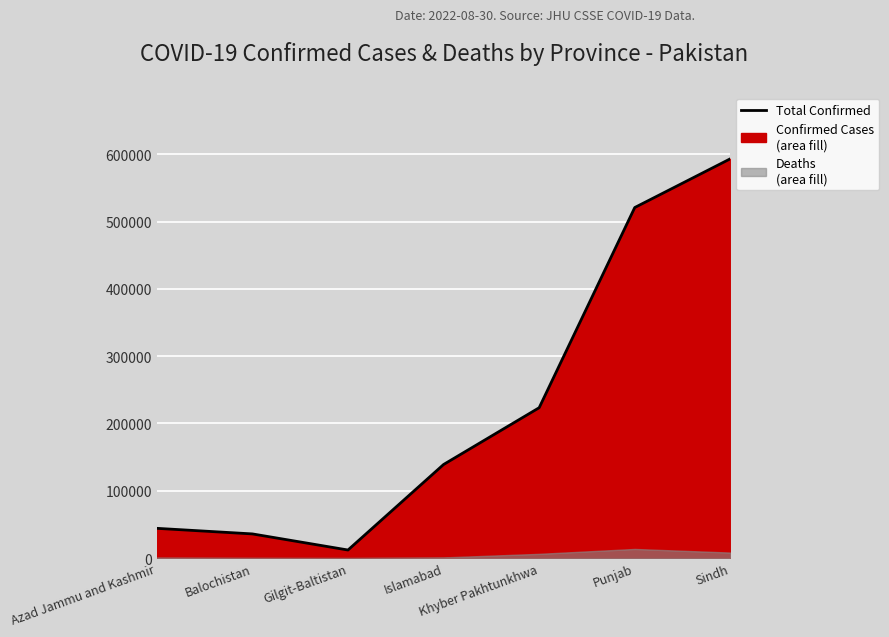

What is the value of the 6th point from the left?

520869